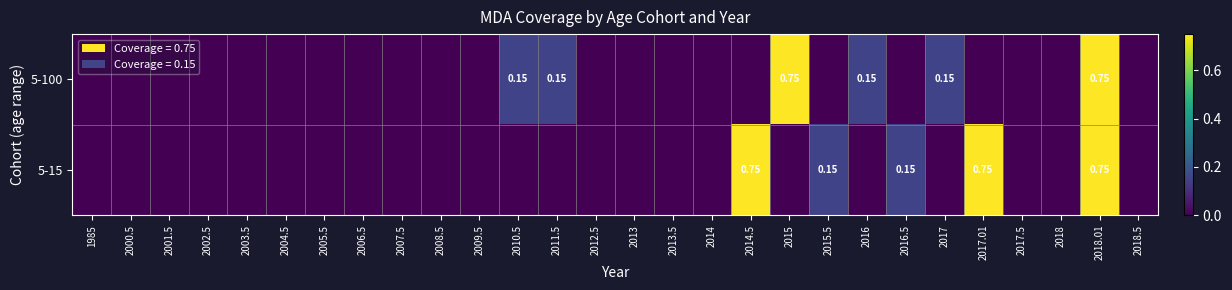

Which series has the largest range (max minus min)?

5-100